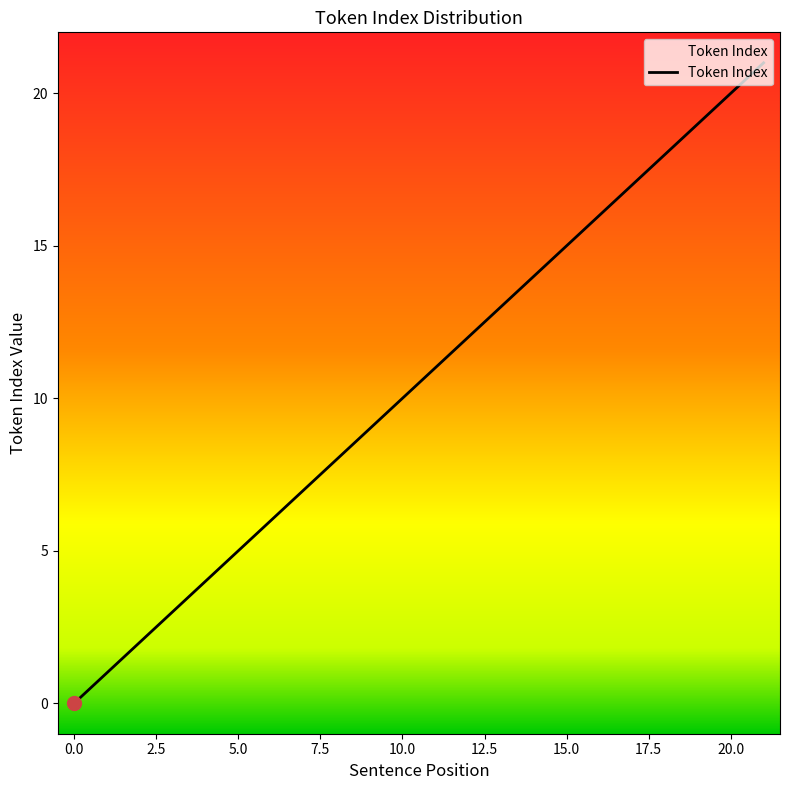

True or false: there are more than 2 points higher than both neighbors.

False